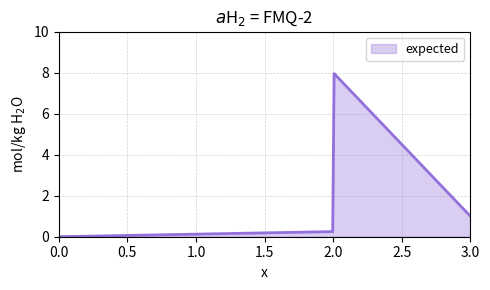

What is the difference between the maximum and minimum values?

8.0